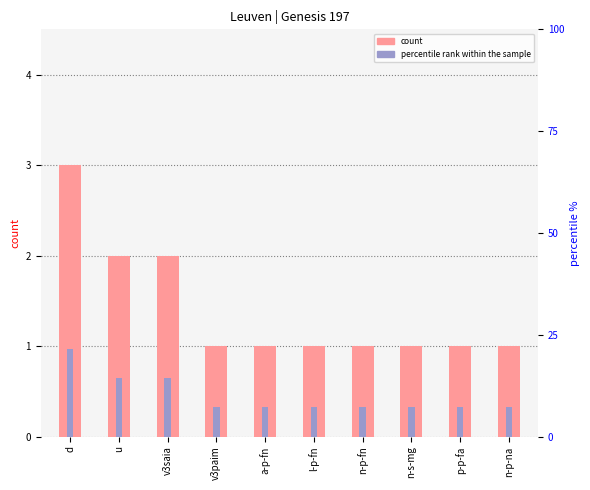

Is the value of percentile rank within the sample at a-p-fn greater than the value of count at l-p-fn?

Yes